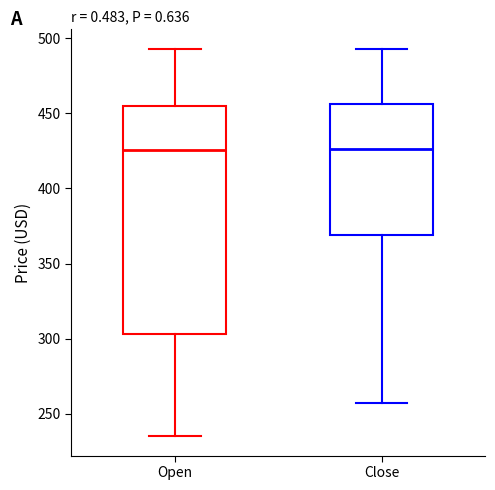

Where does the upper whisker of the box for Close end on the y-axis? The values are not printed on the chart, so give them approximately, as read against the axis.

495